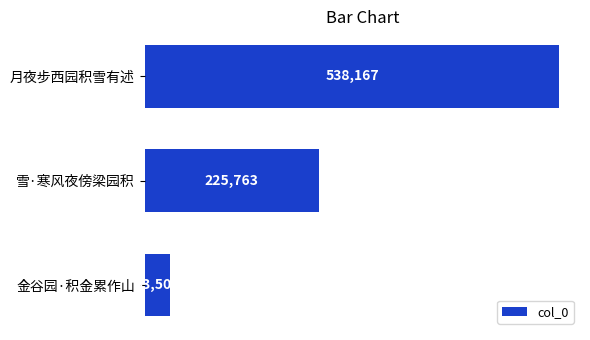

Count the values in the range 33506 to 538167.

3